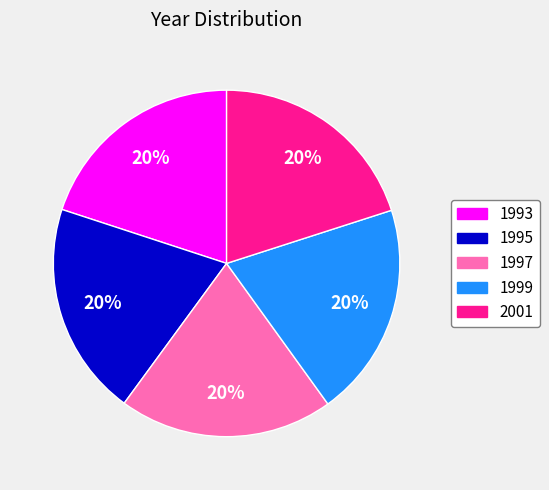

Count the number of slices in the pie.

5